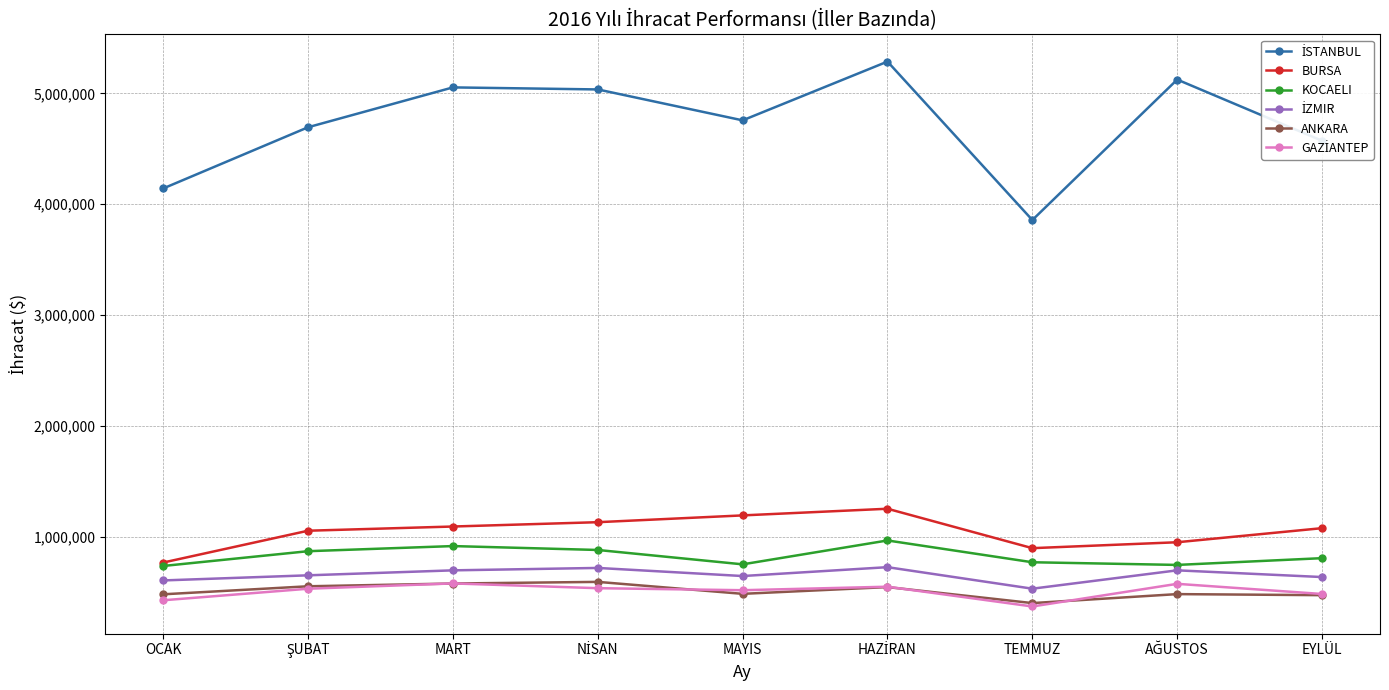

What is the label of the 3rd point from the right?

TEMMUZ